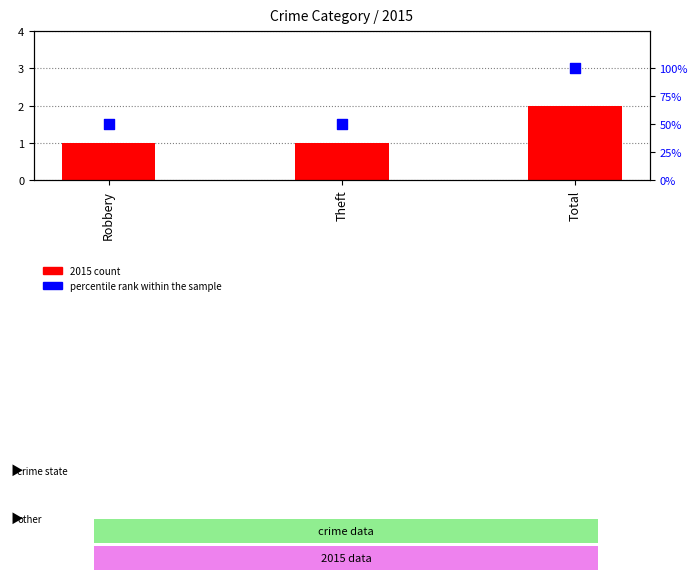

At how many categories does at least one series exceed 12?

3